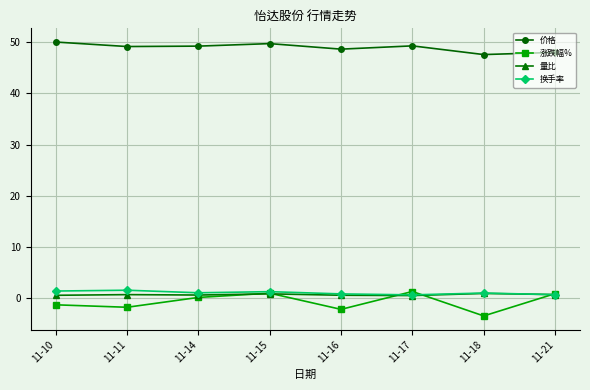

Is the value of 涨跌幅% at 11-11 greater than the value of 量比 at 11-17?

No